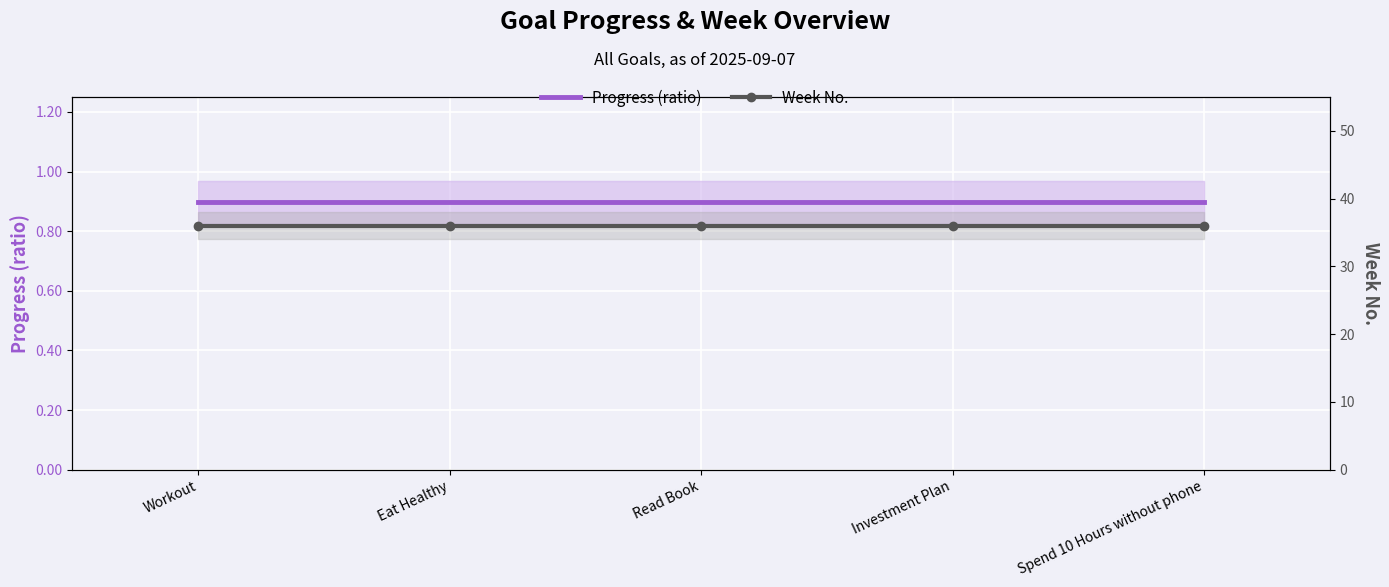

Reading right to left, what are all the values shown in this chart?

Progress (ratio): 0.9	0.9	0.9	0.9	0.9
Week No.: 36.0	36.0	36.0	36.0	36.0